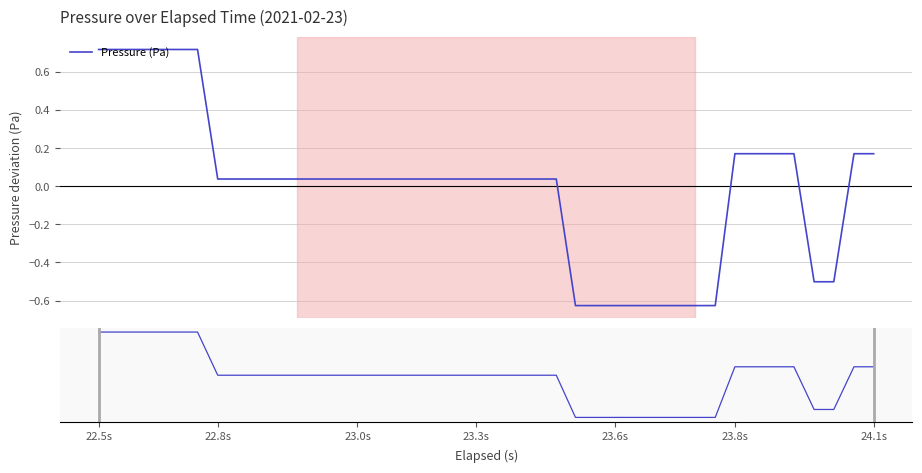

How many lines are shown in the chart?

1